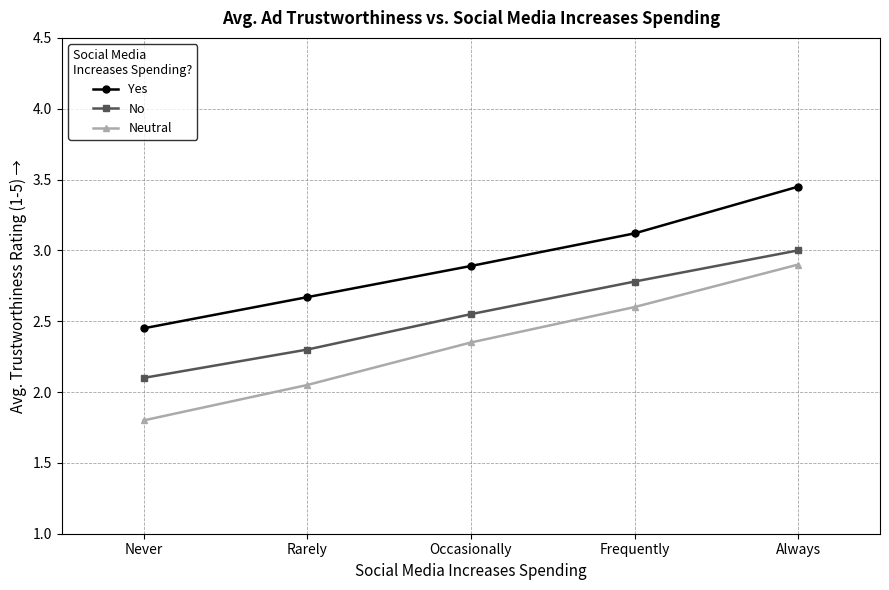

True or false: Yes has more than 2 interior local peaks.

False